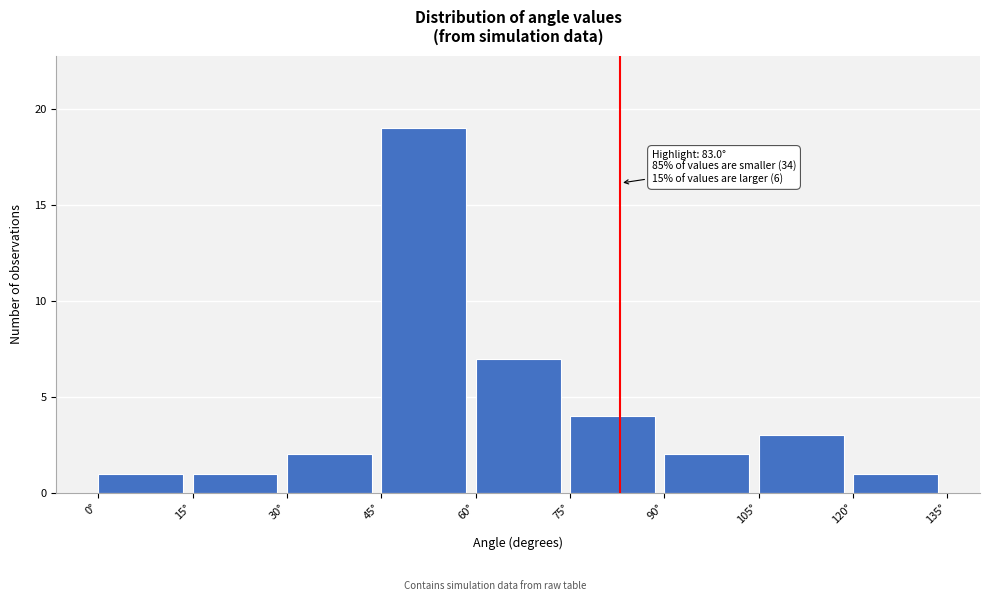

Over which range of the x-axis is the bar tallest?

45 to 60